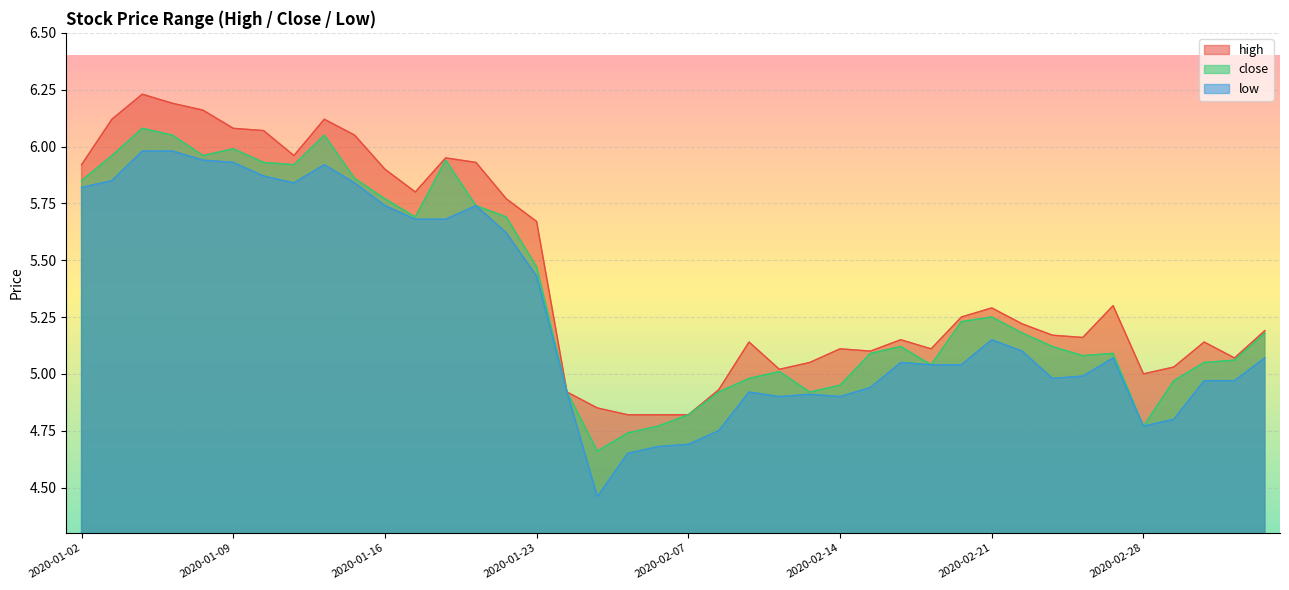

True or false: close has more than 2 interior local peaks.

True